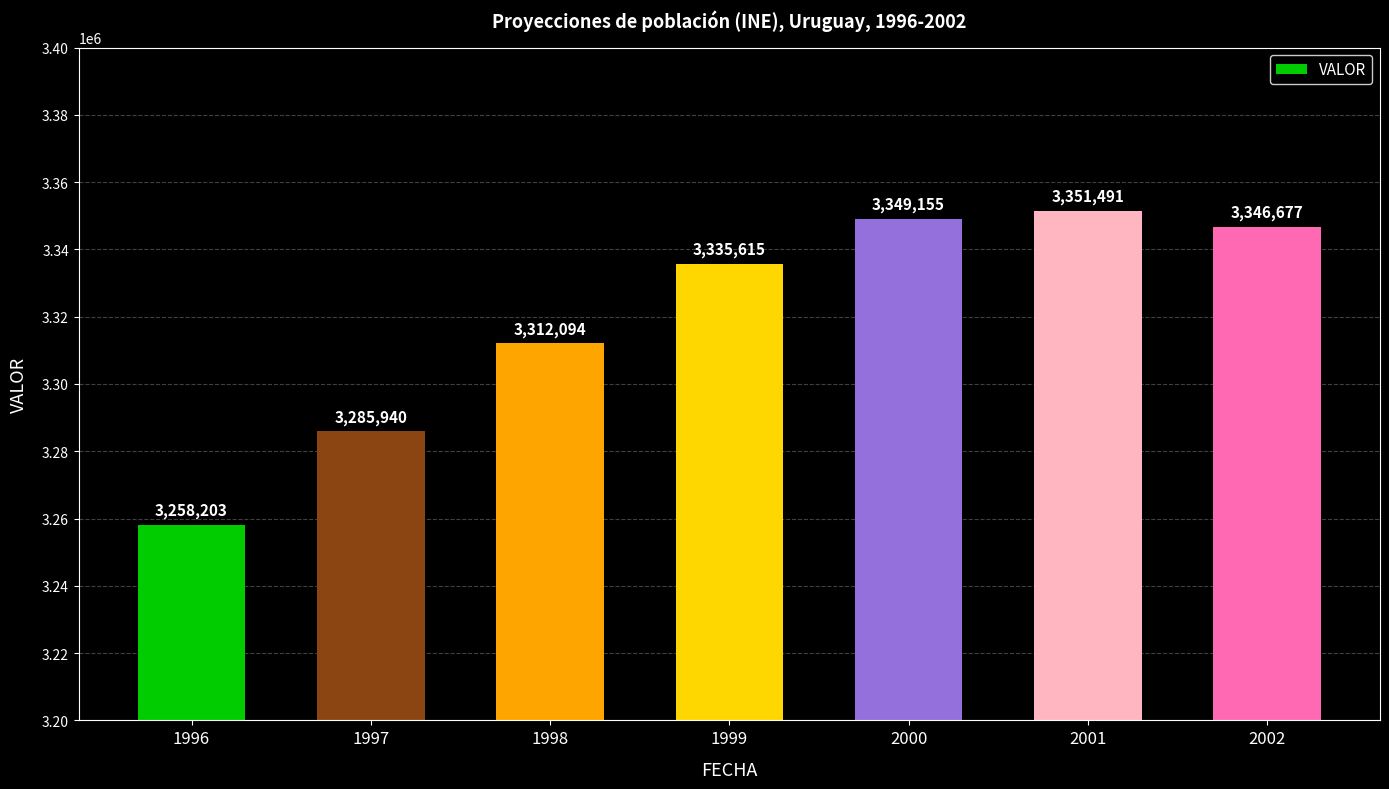

Does the chart contain stacked bars?

No